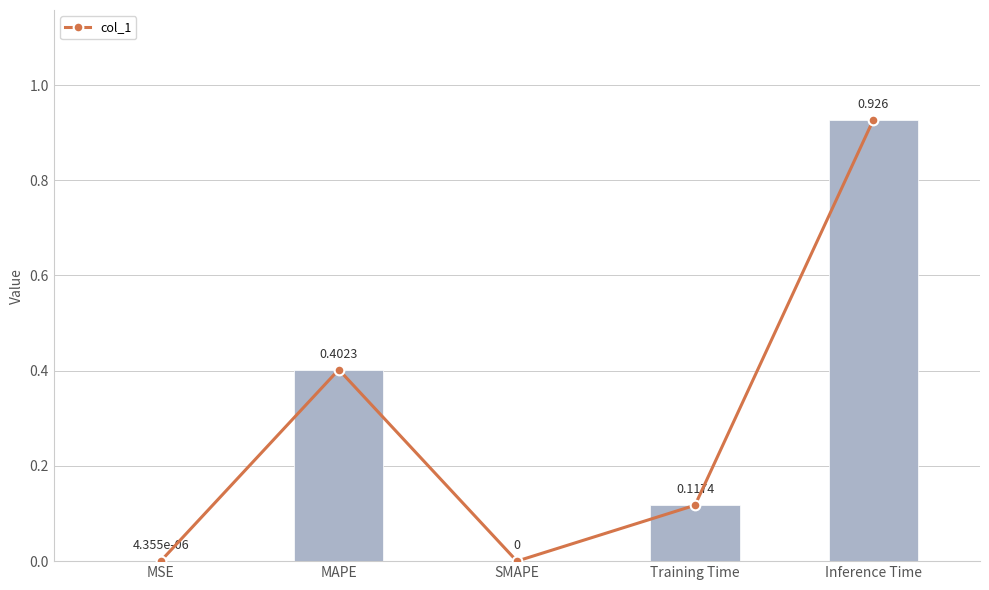

How many data points in col_1 are above 0?

4